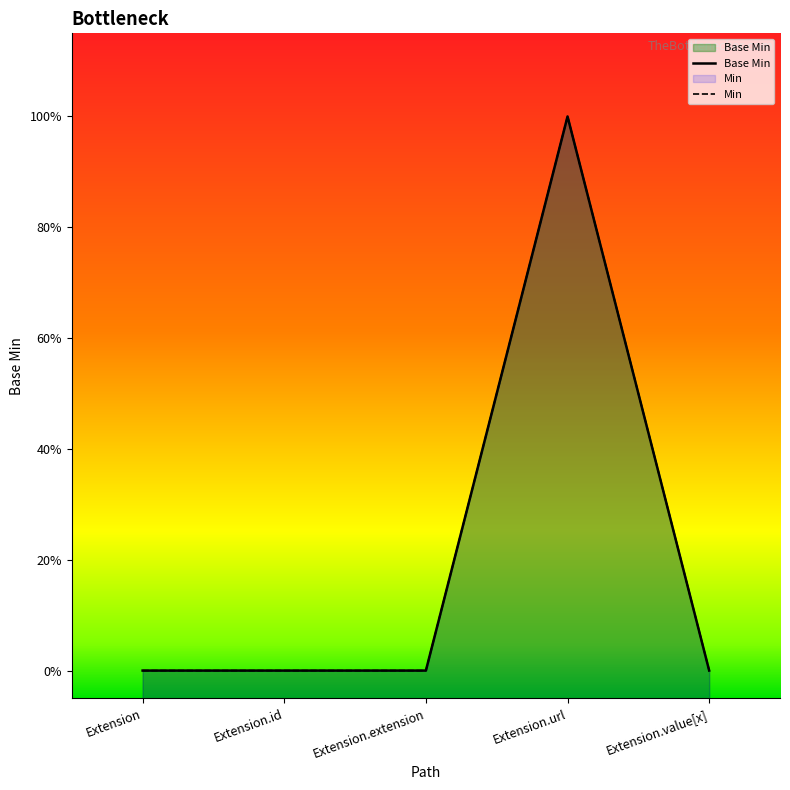

How many lines are shown in the chart?

1